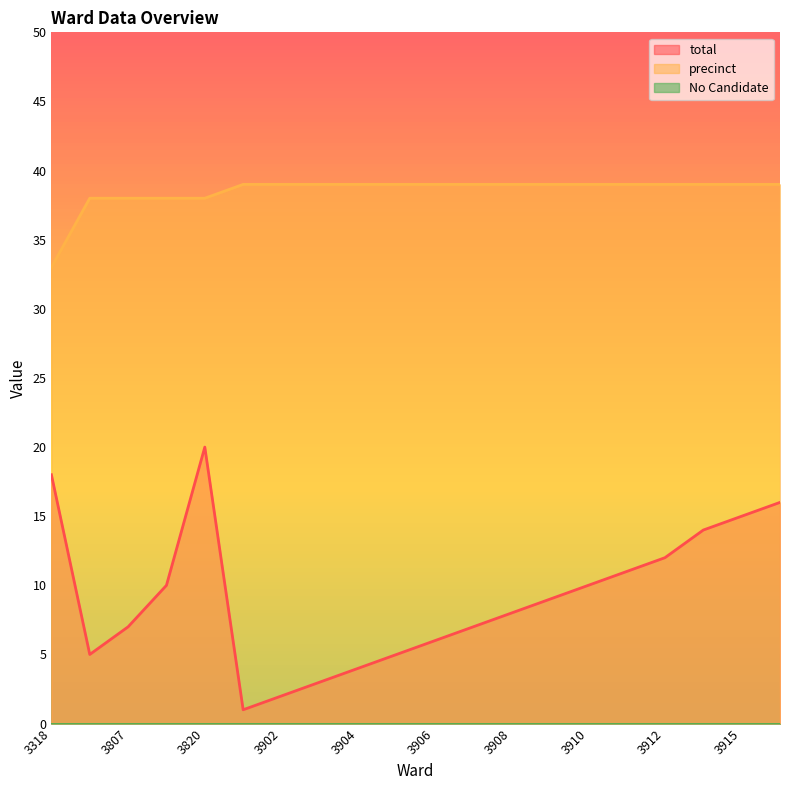

What is the sum of all precinct values?

770